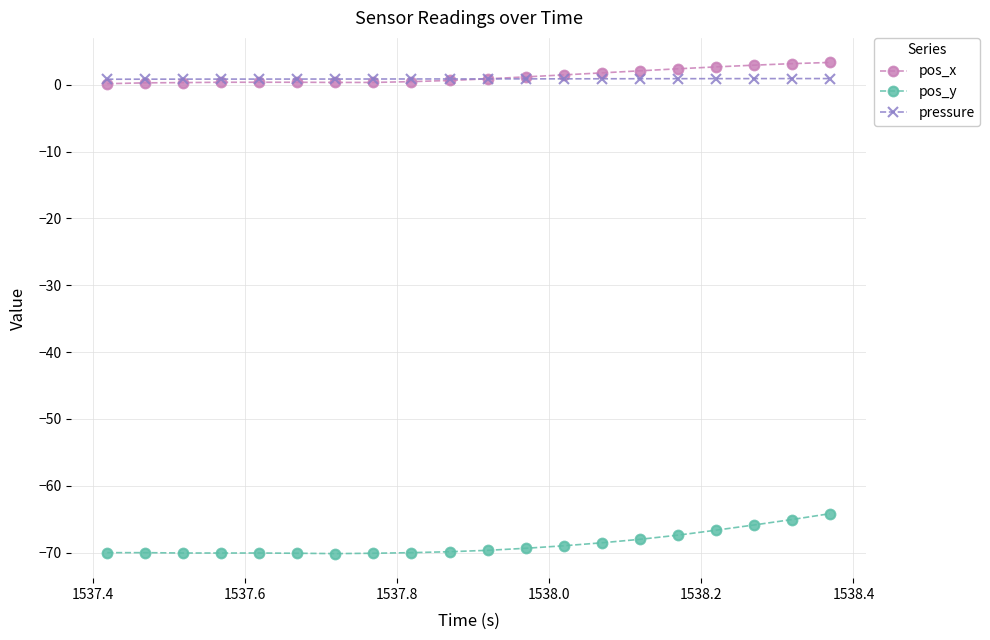

True or false: pos_y and pos_x cross at least once.

False